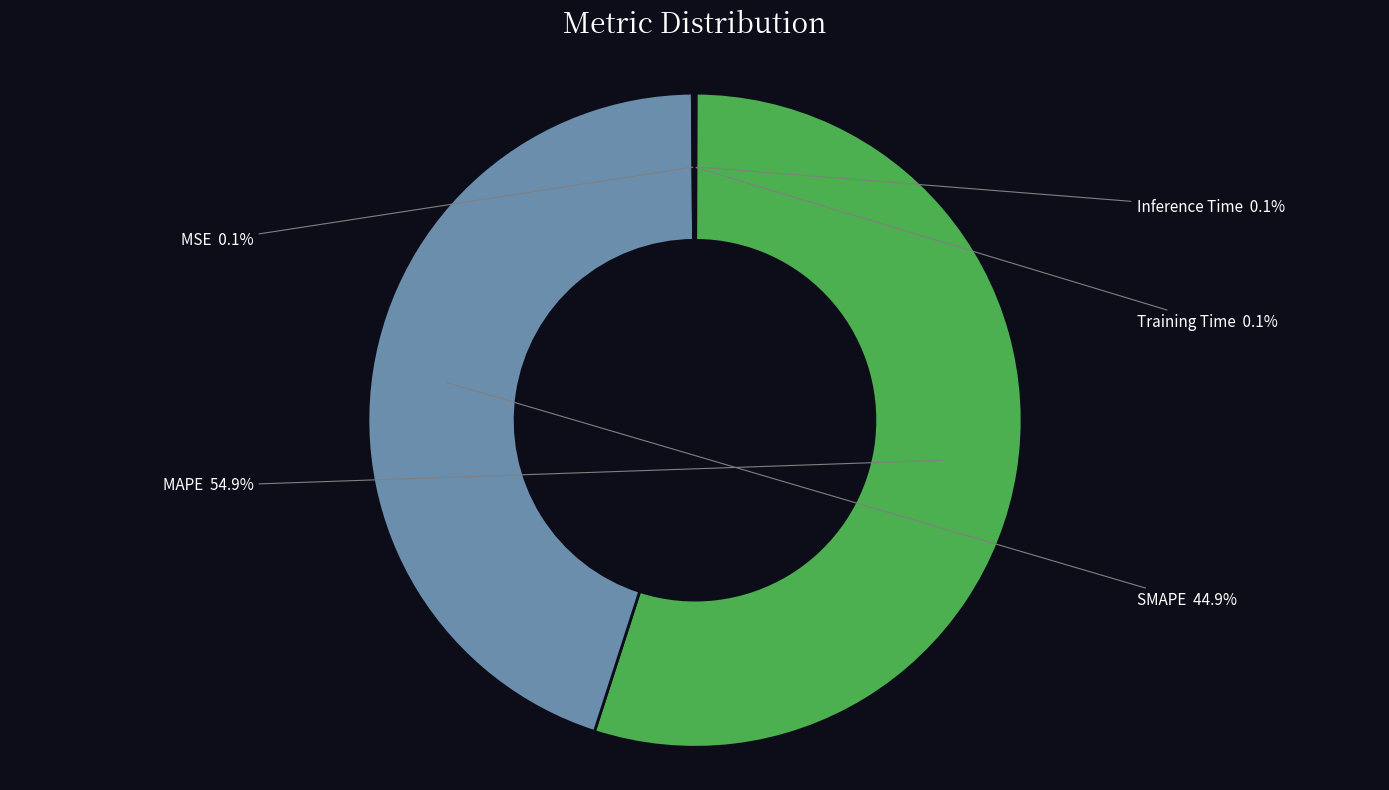

How much of the chart is everything except SMAPE?

55.1%